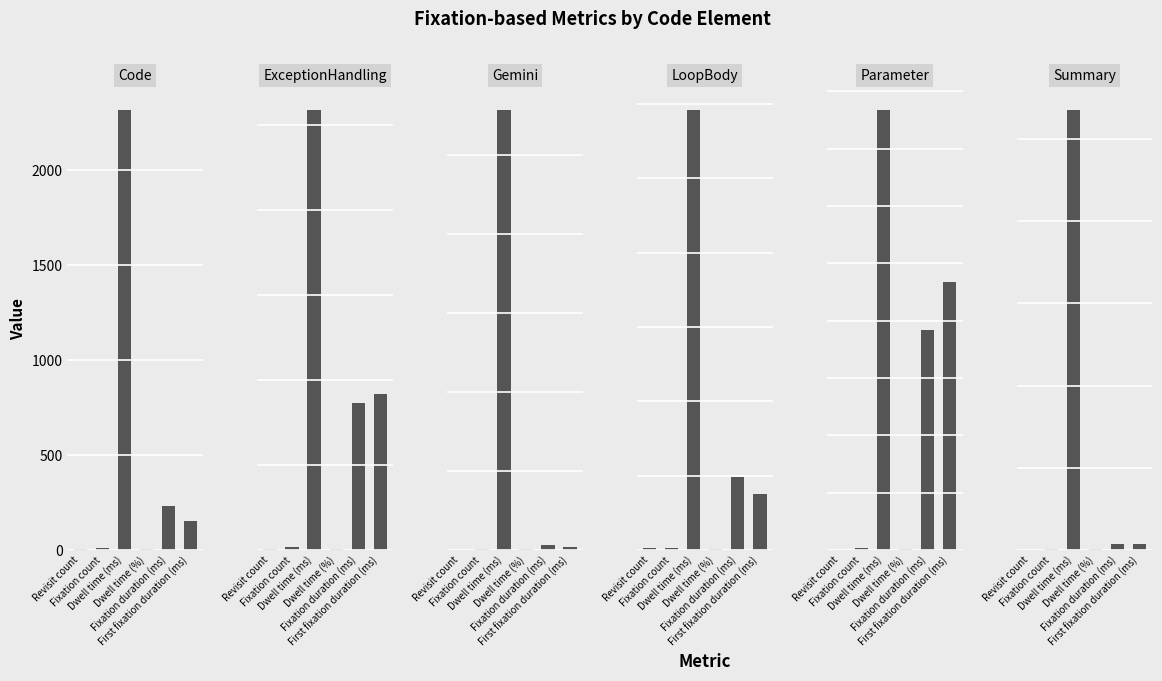

The Summary series shows 19.0 at Revisit count. True or false?

True